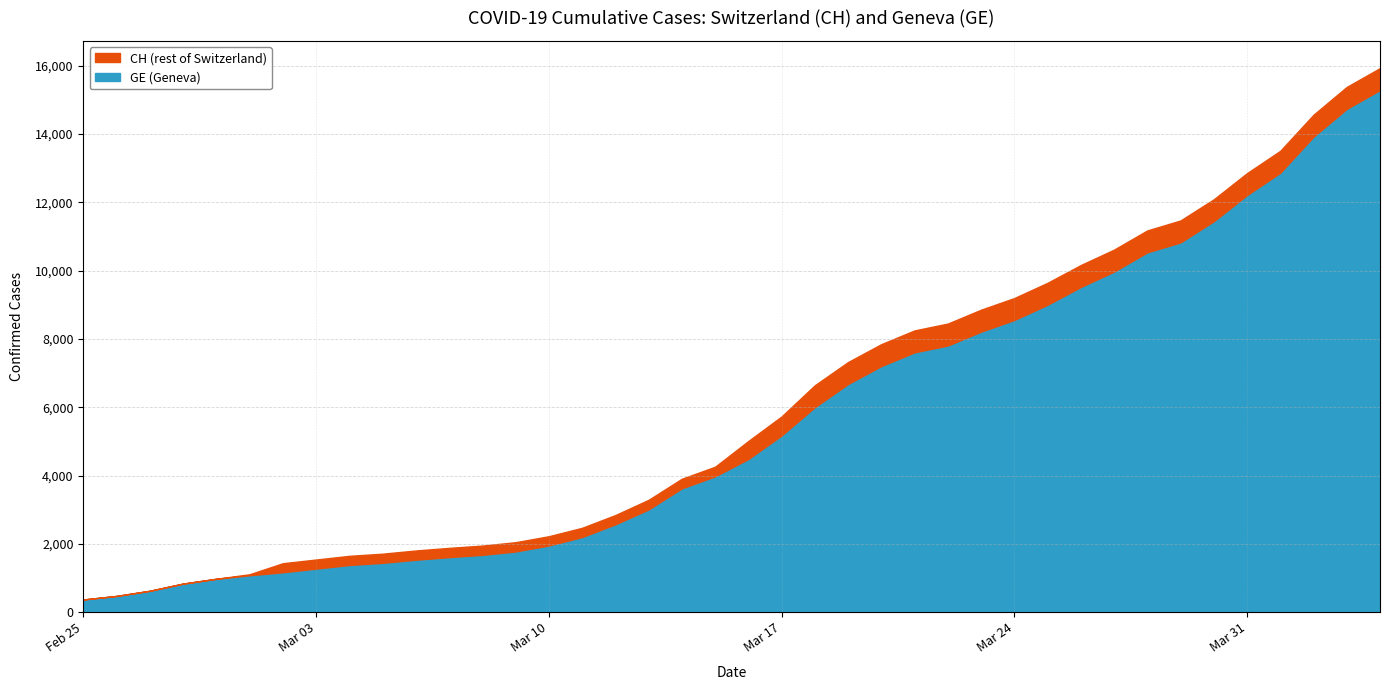

Which series has the widest spread of values?

CH